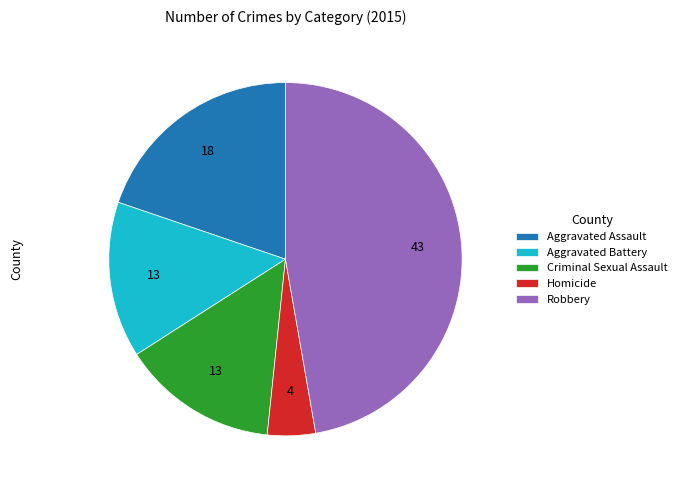

Is it true that Aggravated Battery is 14% of the pie?

True